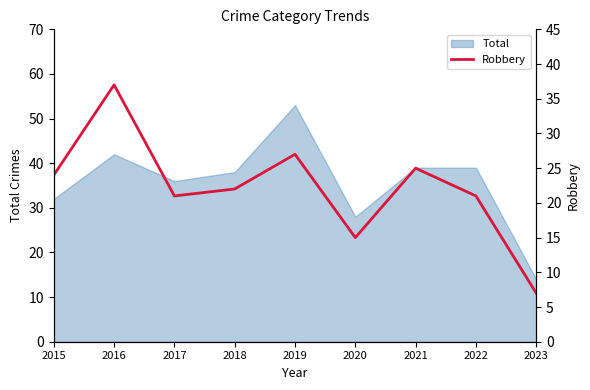

Which category has the lowest value in the Total series?

2023